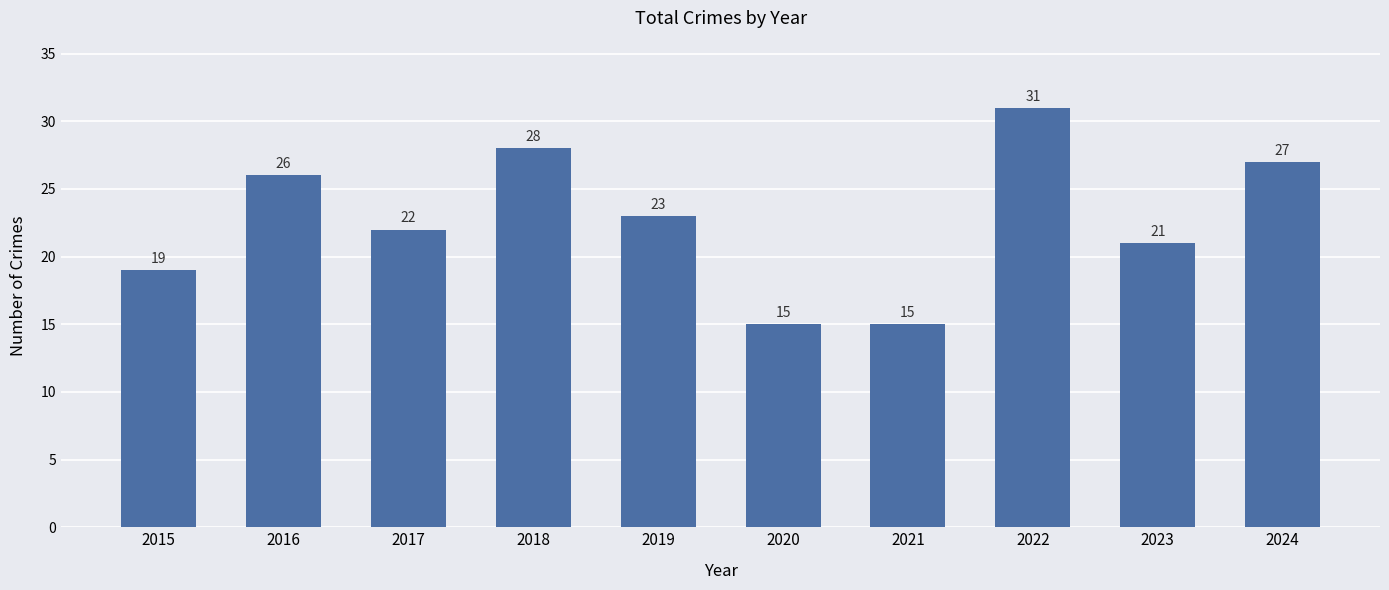

What is the sum of all values?

227